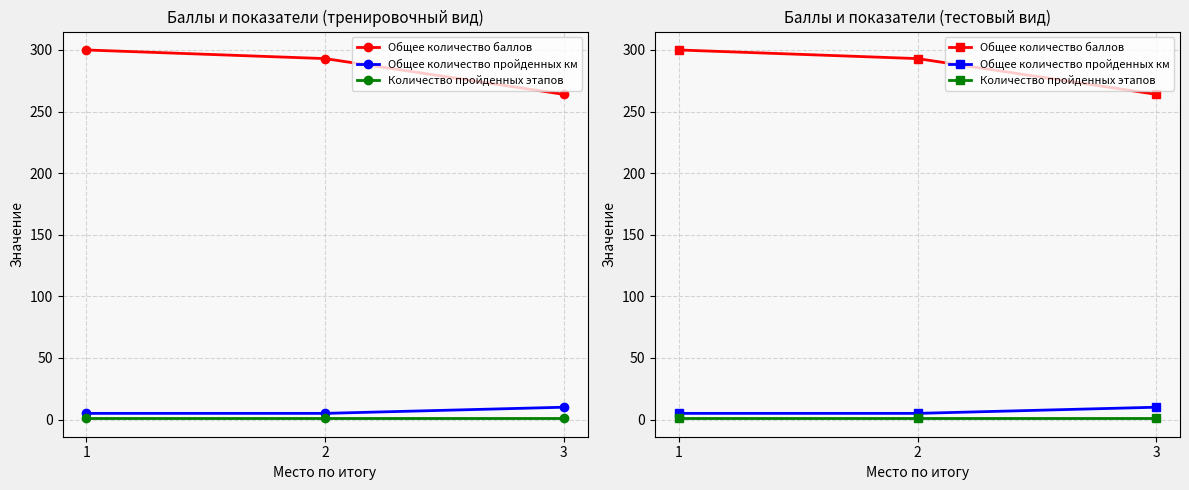

Reading left to right, extract all data points from this chart.

Общее количество баллов: 1=300	2=293	3=264
Общее количество пройденных км: 1=5	2=5	3=10
Количество пройденных этапов: 1=1	2=1	3=1